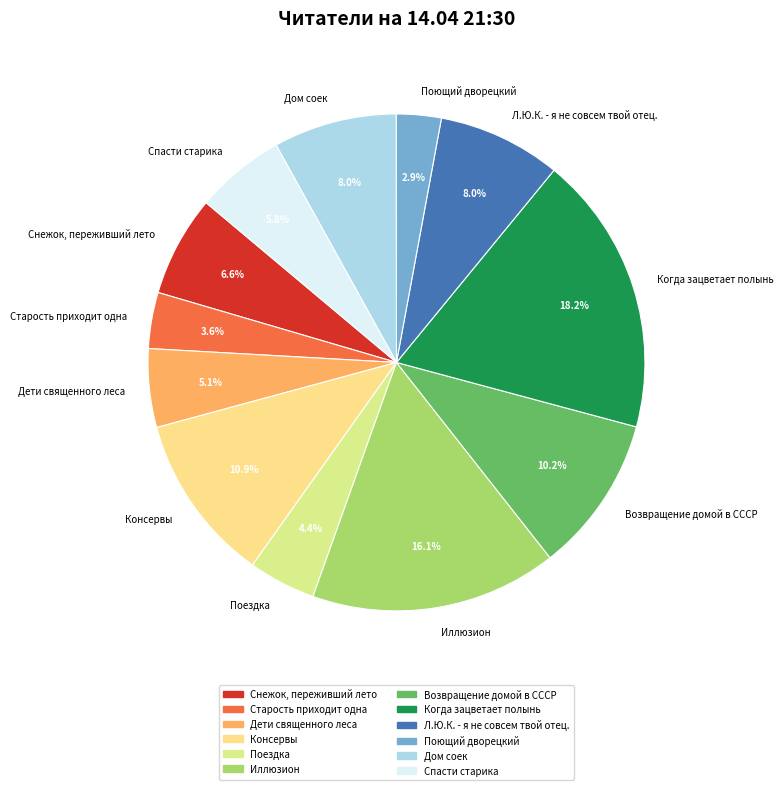

Is it true that Спасти старика is 6% of the pie?

True